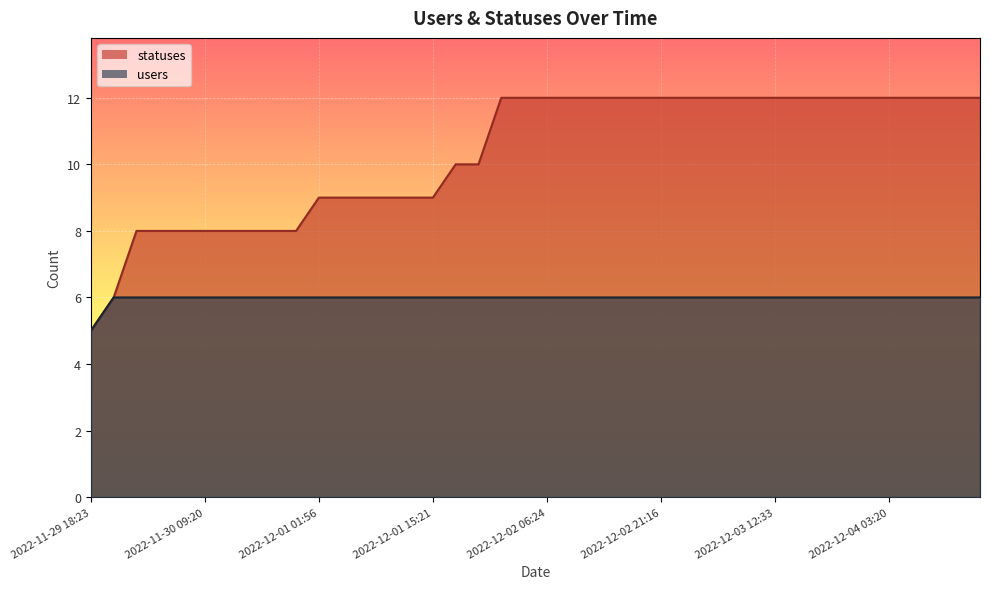

What is the label of the 2nd point from the right?

2022-12-04 12:35